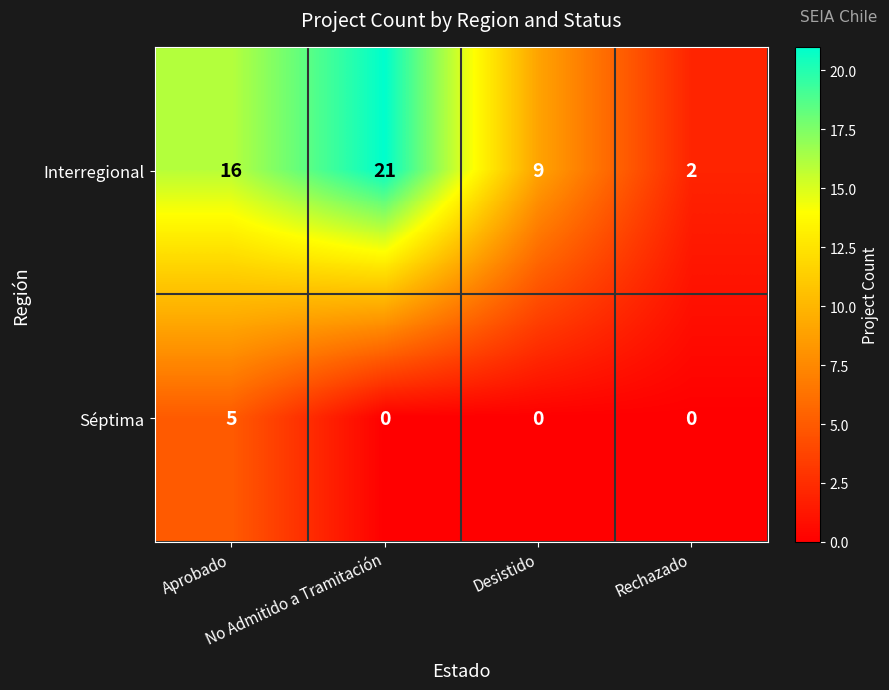

How many data points does each series have?

4